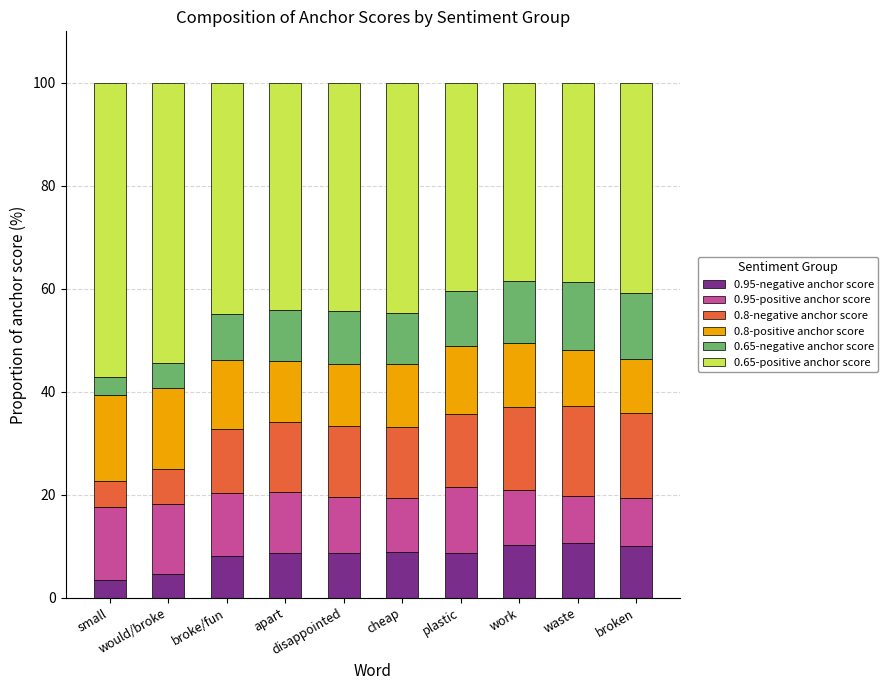

What is the difference between the second highest and second lowest values in the 0.95-negative anchor score series?

5.6